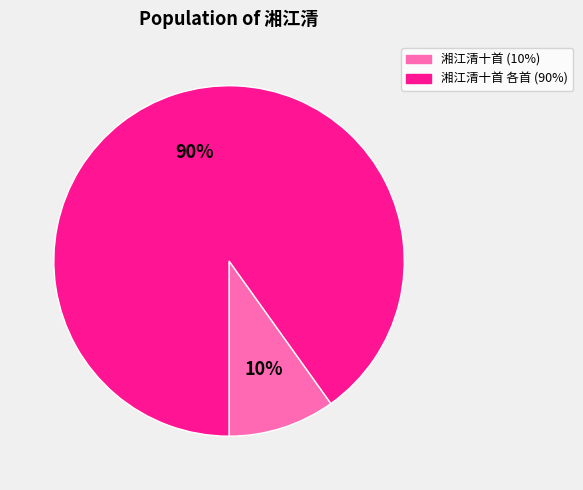

Is there any slice that represents more than half of the pie?

Yes